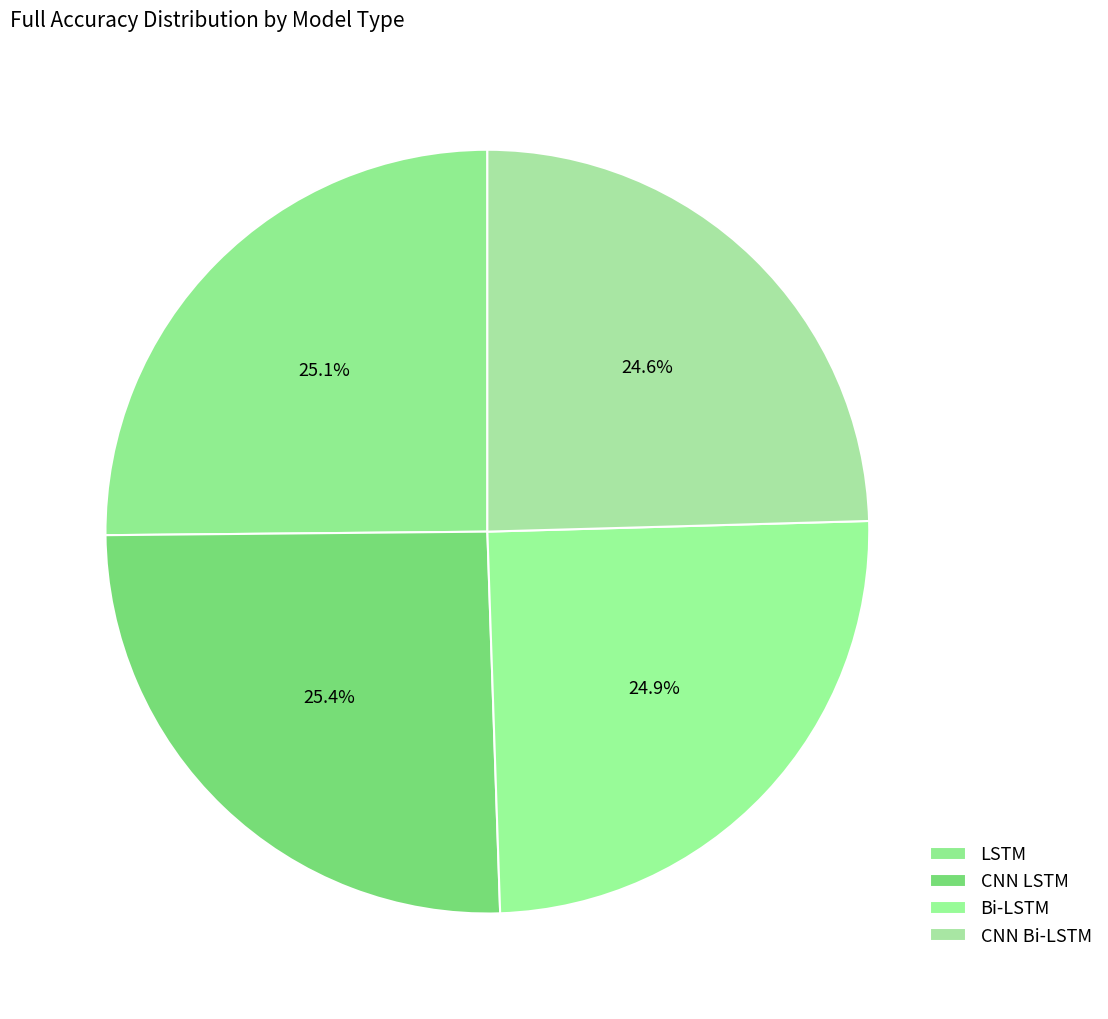

How many slices are in this pie chart?

4